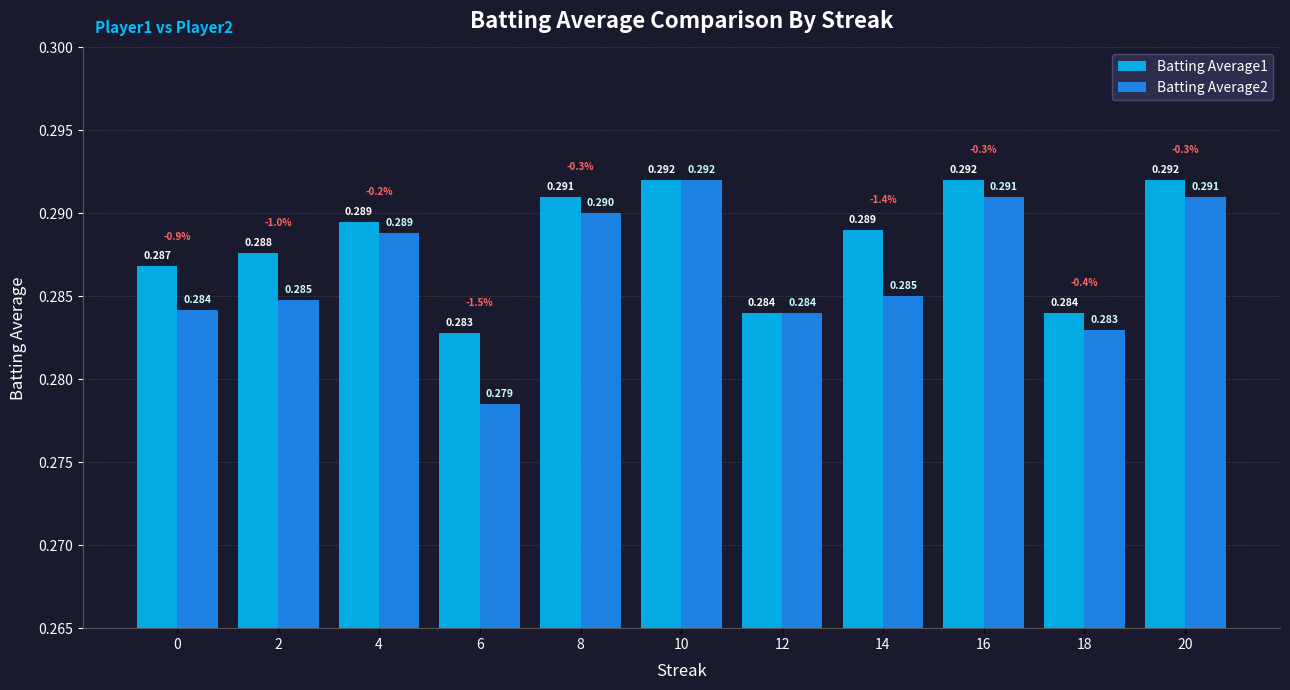

What is the sum of the Batting Average1 values at 16 and 2?

0.6